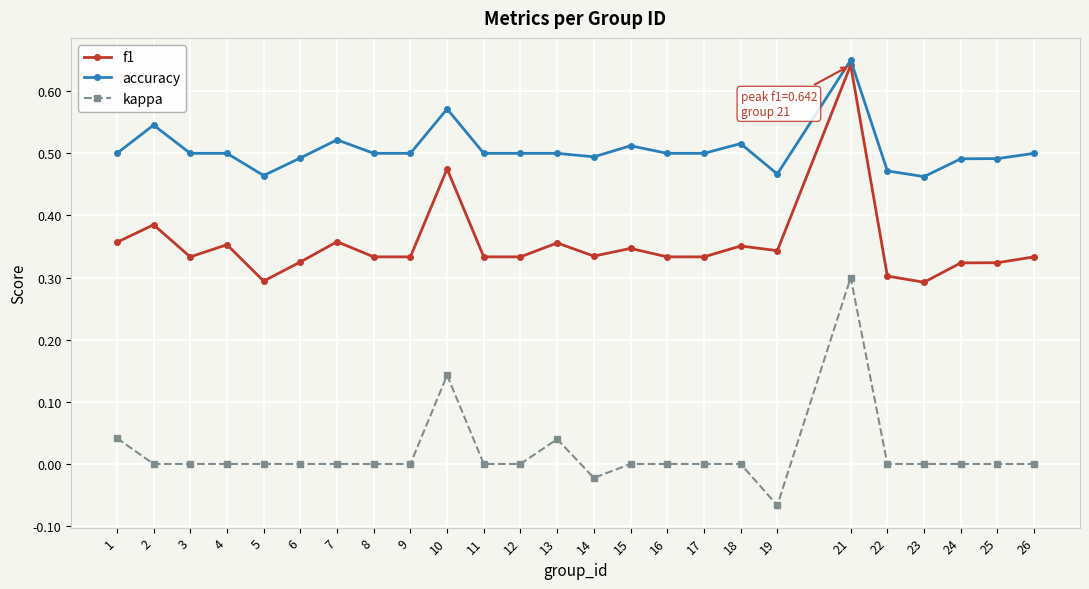

What are all the series names shown in the legend?

f1, accuracy, kappa